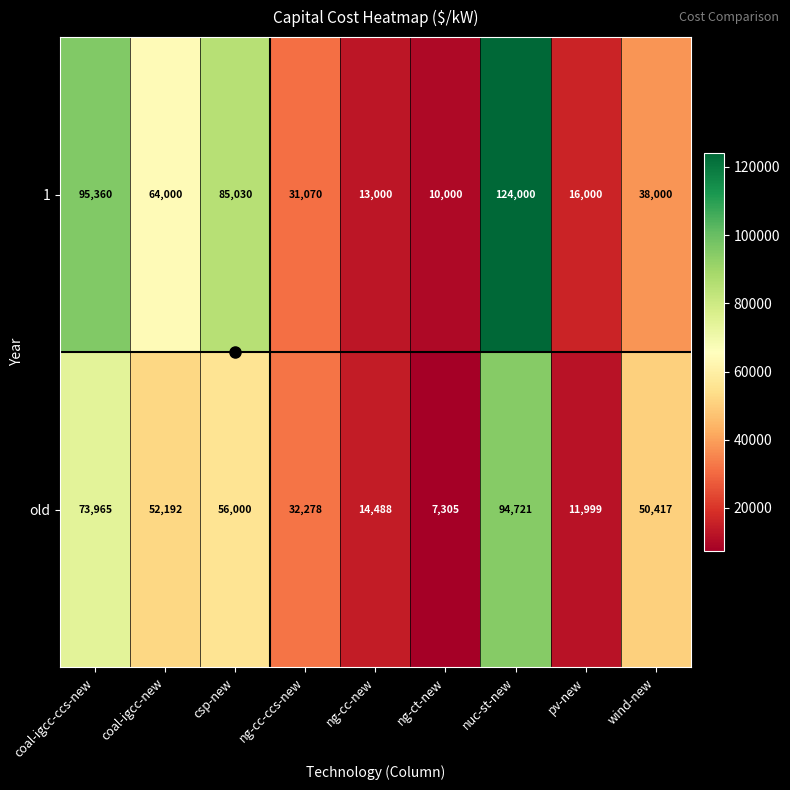

Rank the series by their average value, from highest to lowest.

1, old